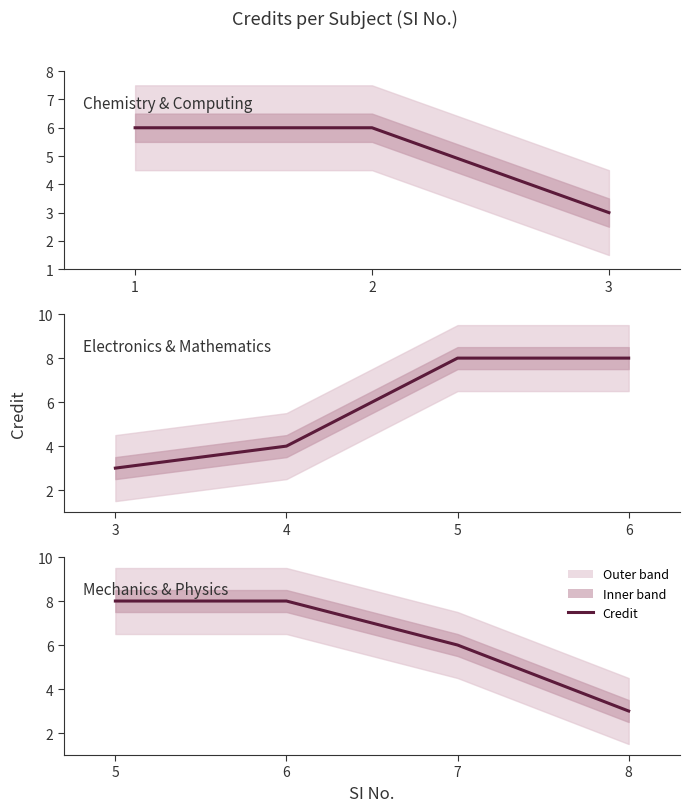

Which has a higher value, 3 or 1?

1